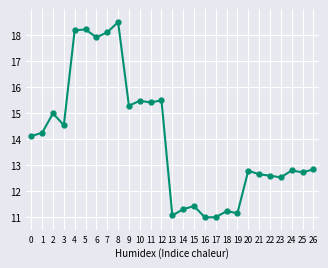

What is the sum of all values?

377.7